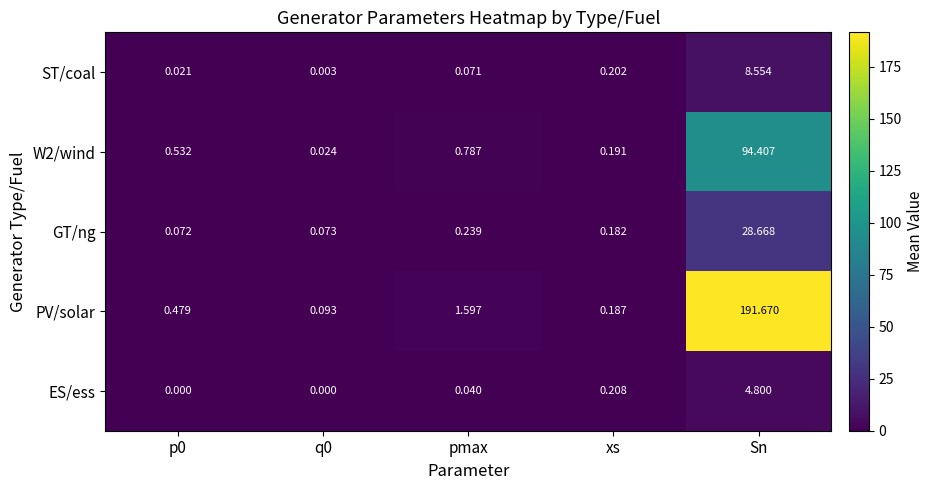

Between q0 and pmax, which series saw the biggest shift?

PV/solar